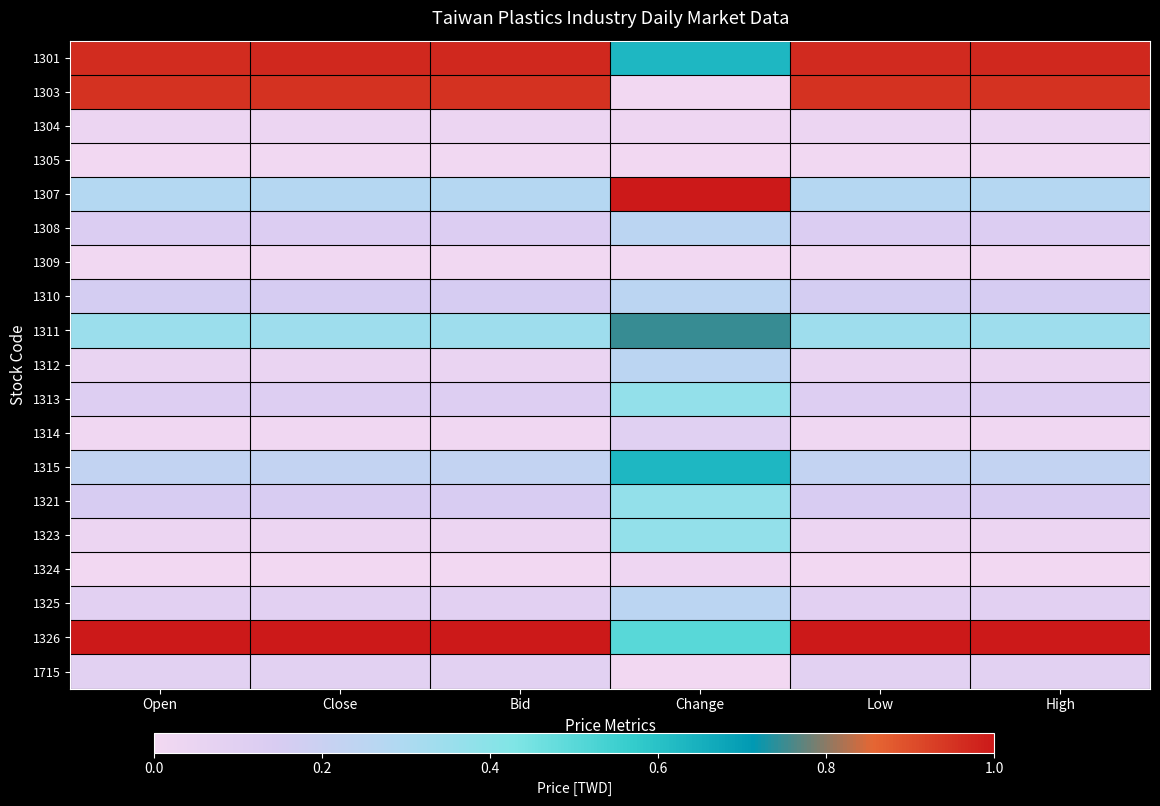

At which category does the chart reach its minimum across all series?

Change